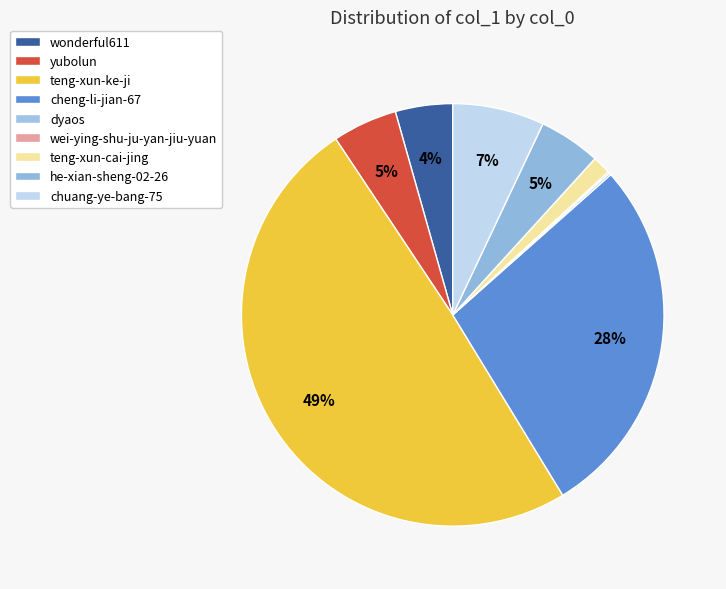

Does teng-xun-cai-jing account for over 50% of the chart?

No